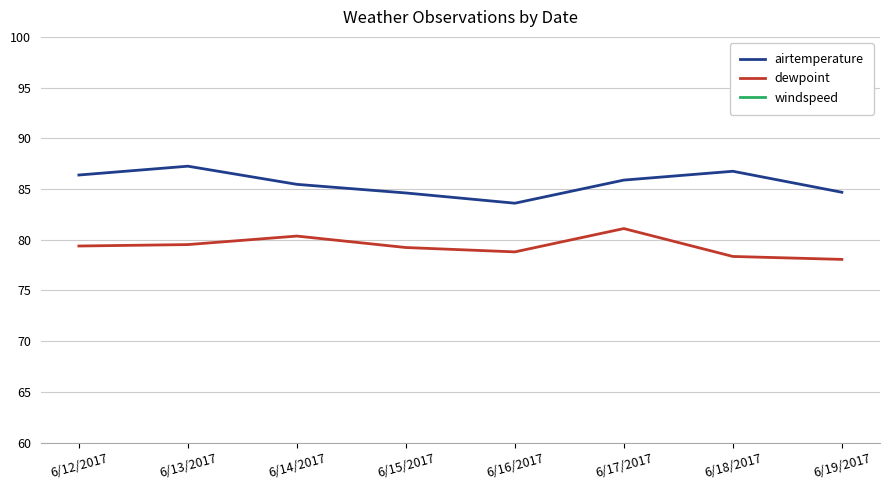

True or false: dewpoint and airtemperature intersect in this chart.

False